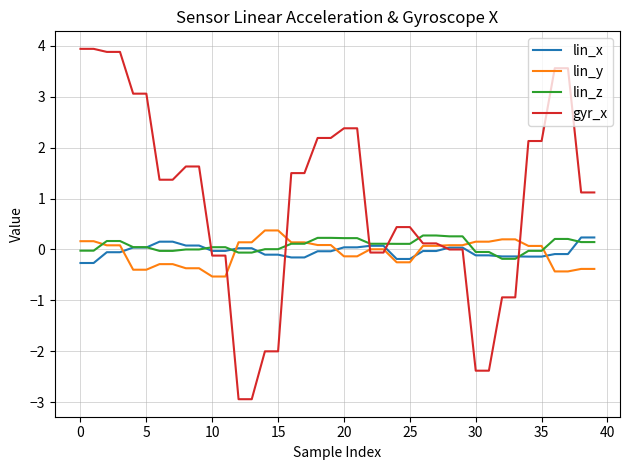

Which series has the widest spread of values?

gyr_x